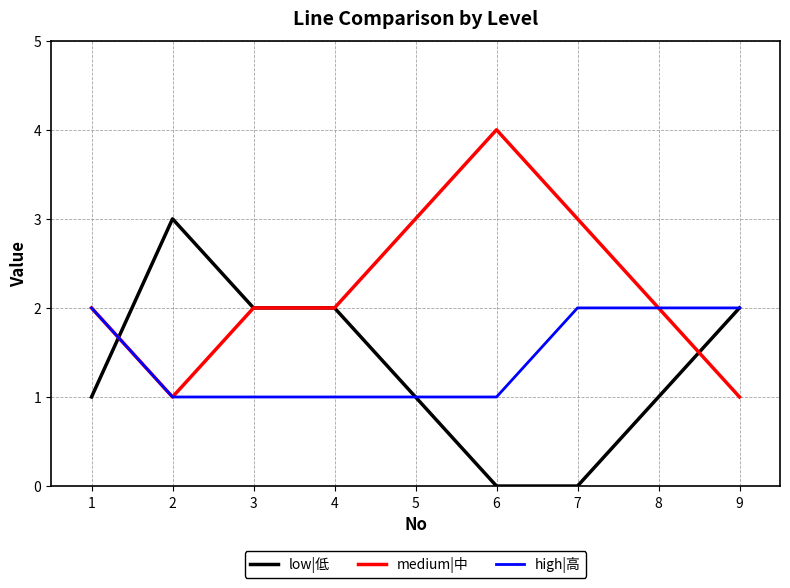

List the series in order of their peak value, lowest first.

high|高, low|低, medium|中